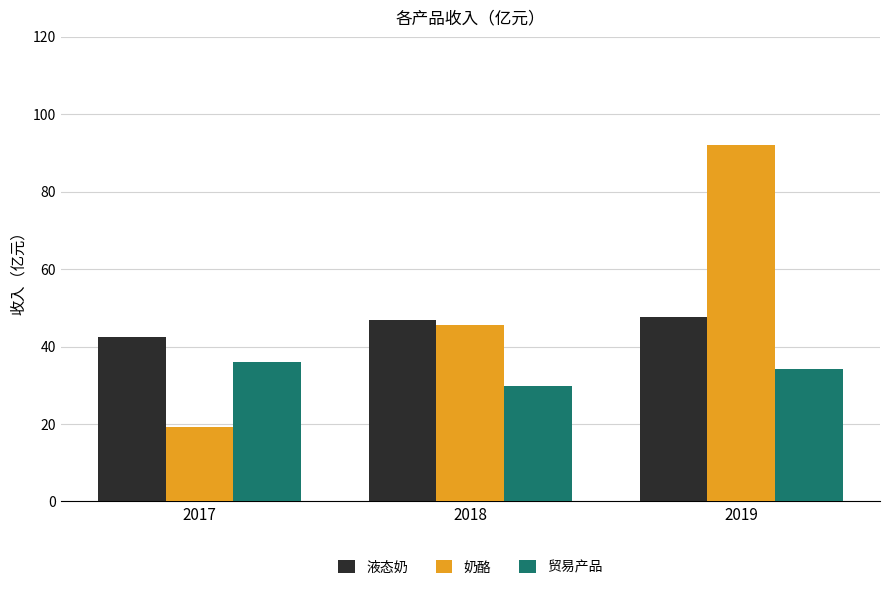

Is it true that 奶酪 equals 18.9 at 2018?

False